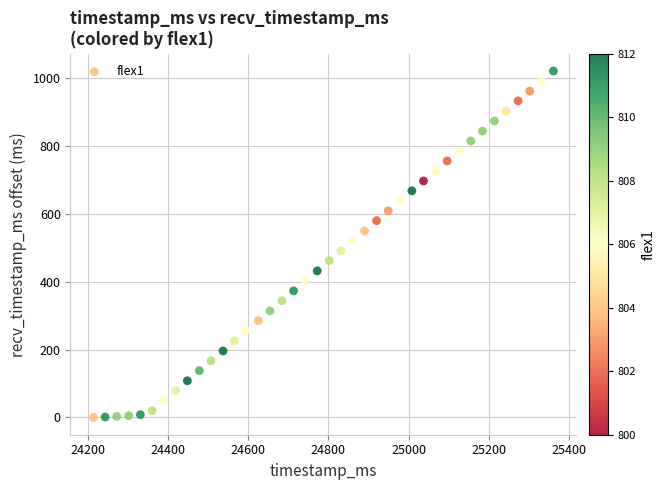

What is the range of Y values (max minus min)?

1021